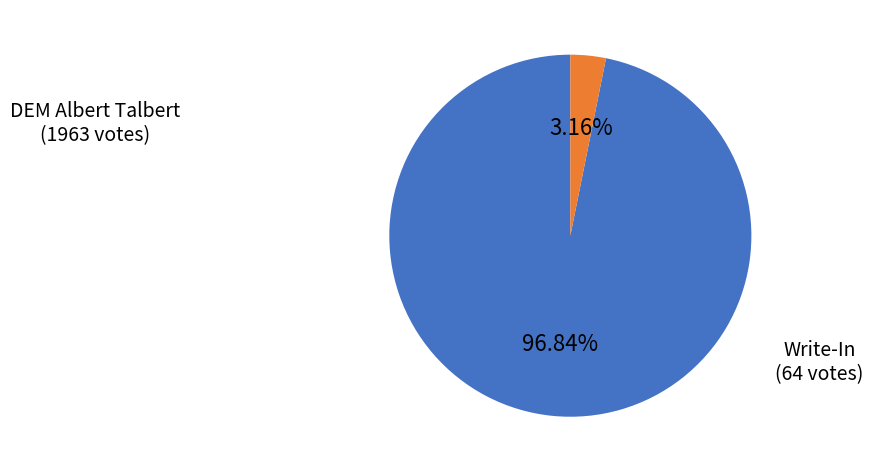

Is there a majority slice in this chart?

Yes